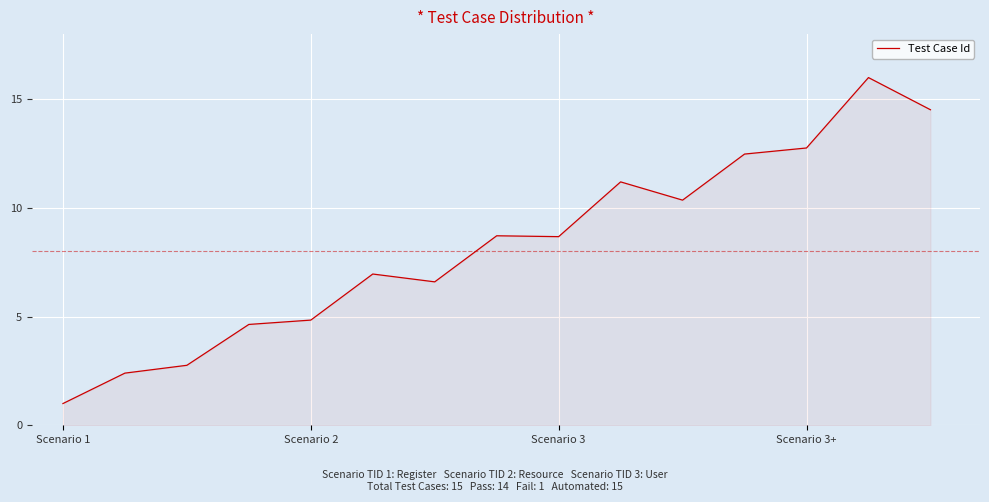

Count the number of categories in the chart.

15